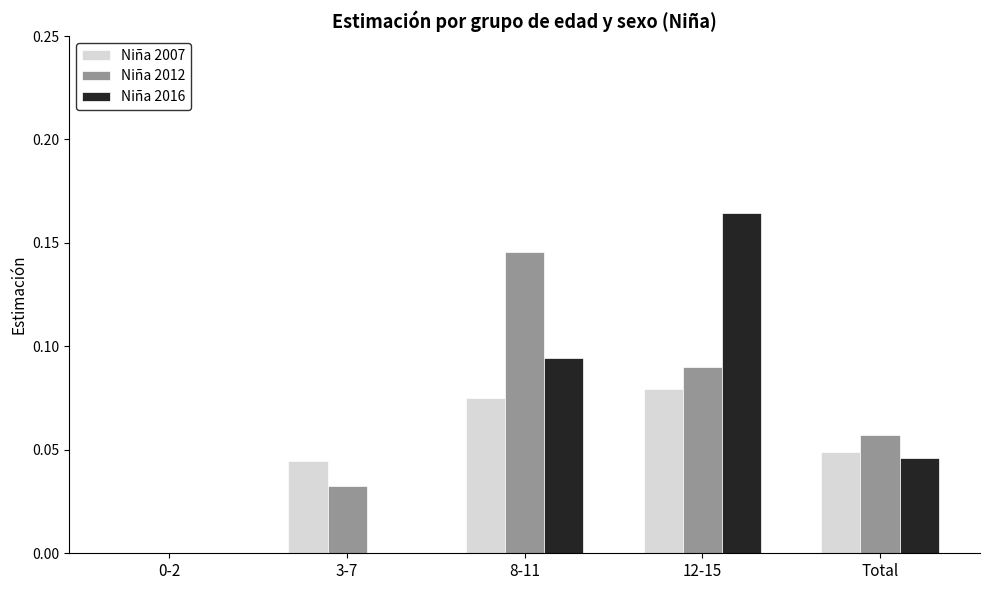

Is it true that Niña 2016 equals 0.0 at 8-11?

False